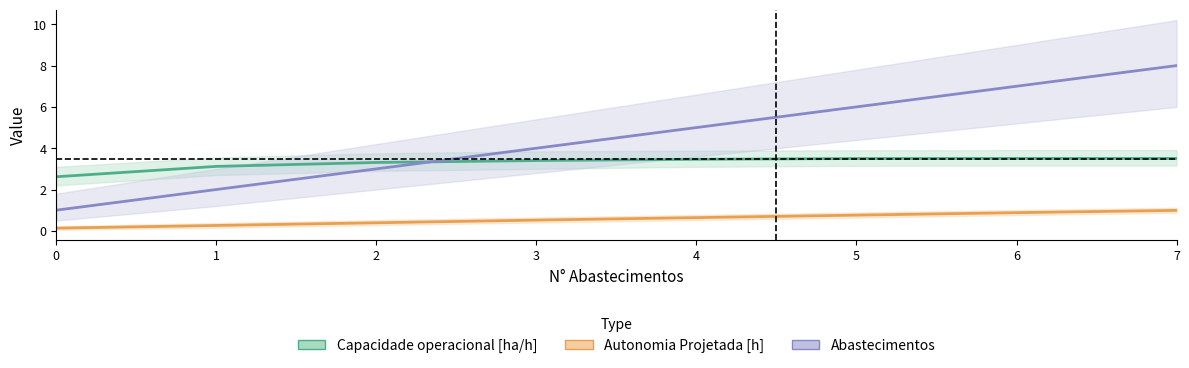

What are all the series names shown in the legend?

Capacidade operacional [ha/h], Autonomia Projetada [h], Abastecimentos